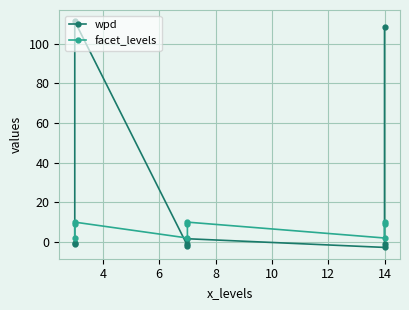

At how many categories does at least one series exceed 95?

2